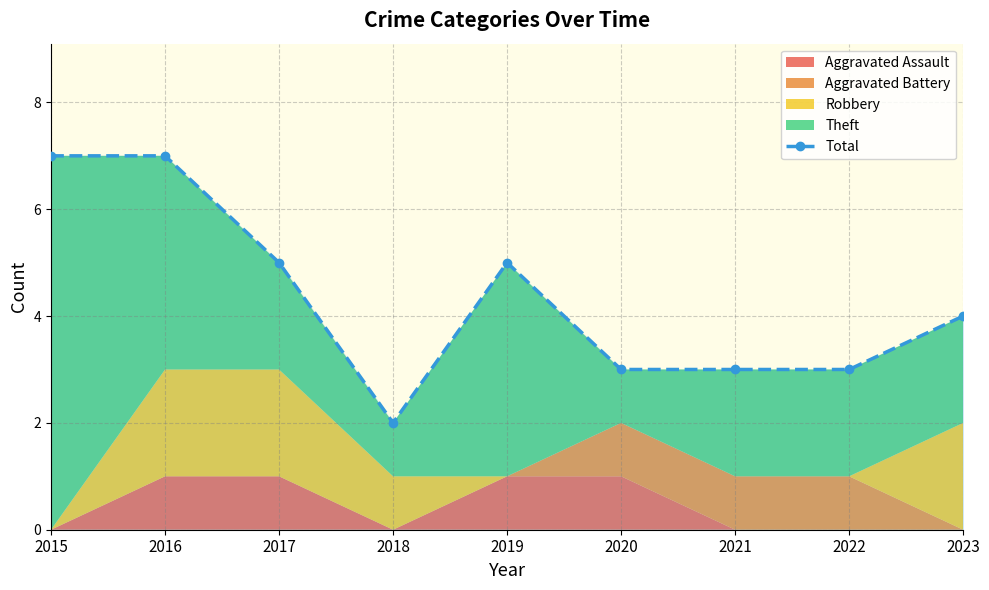

What is the smallest value displayed?

2